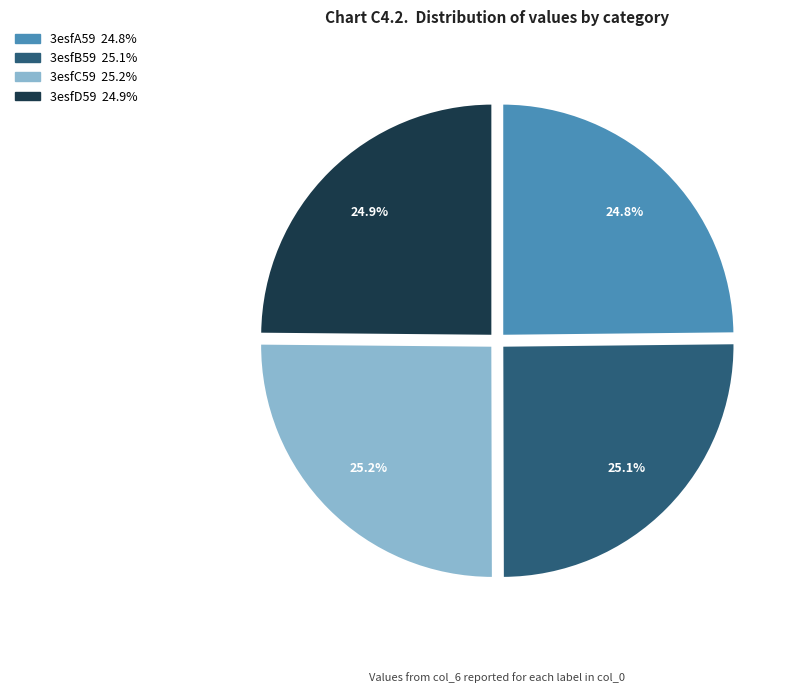

Does 3esfA59 account for over 50% of the chart?

No